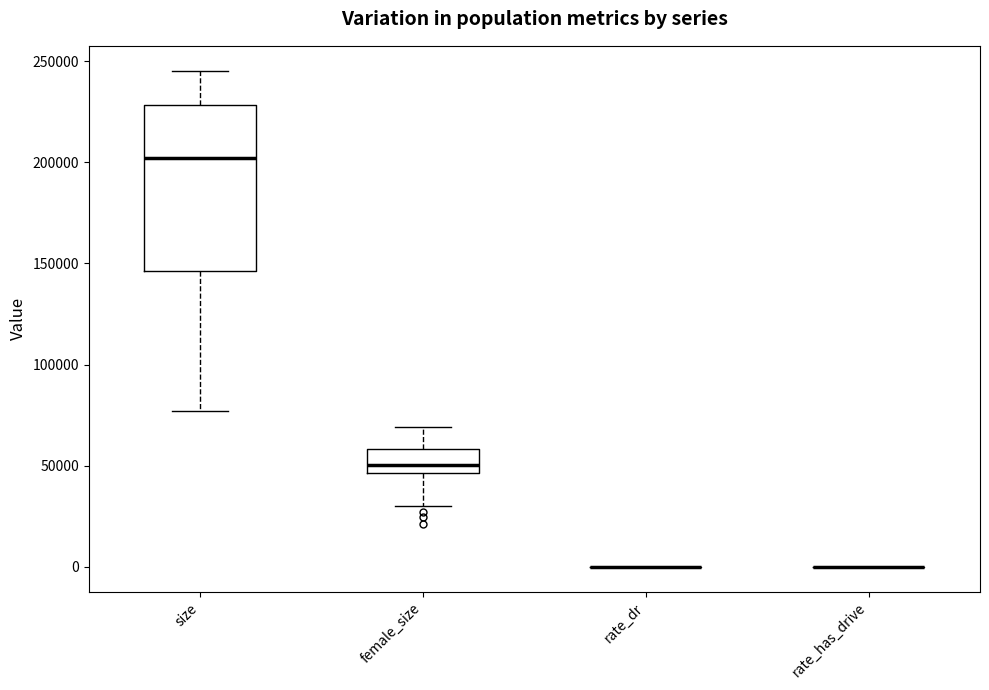

Which box is the tallest, from its lower edge to its upper edge?

size